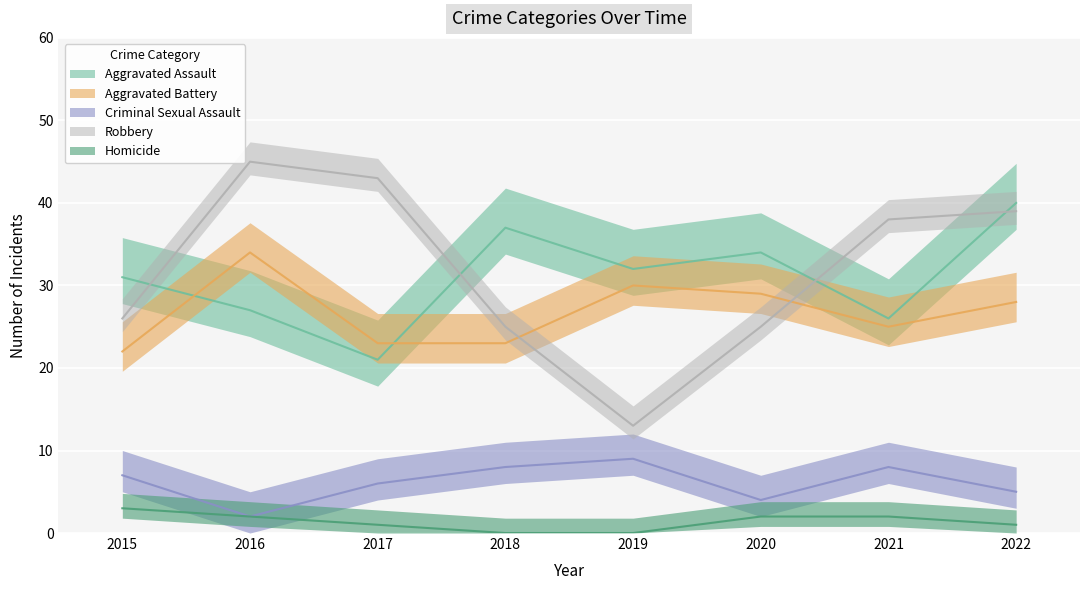

Rank the series at 2022 from lowest to highest value.

Homicide, Criminal Sexual Assault, Aggravated Battery, Robbery, Aggravated Assault